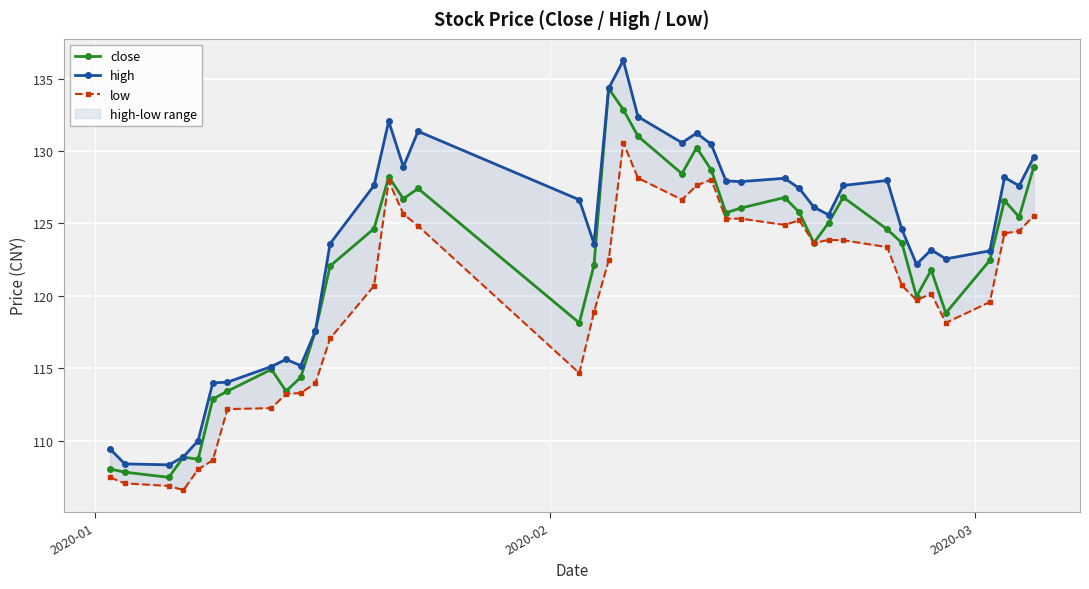

What is the difference between the second highest and second lowest values in the close series?

25.0